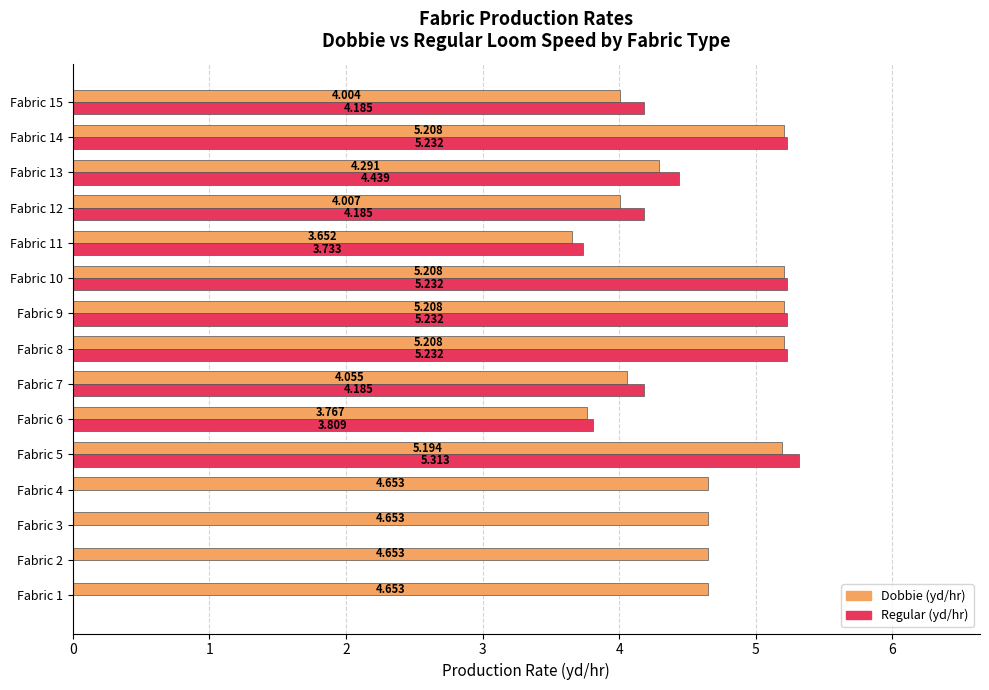

At which category is the sum across all series the highest?

Fabric 5